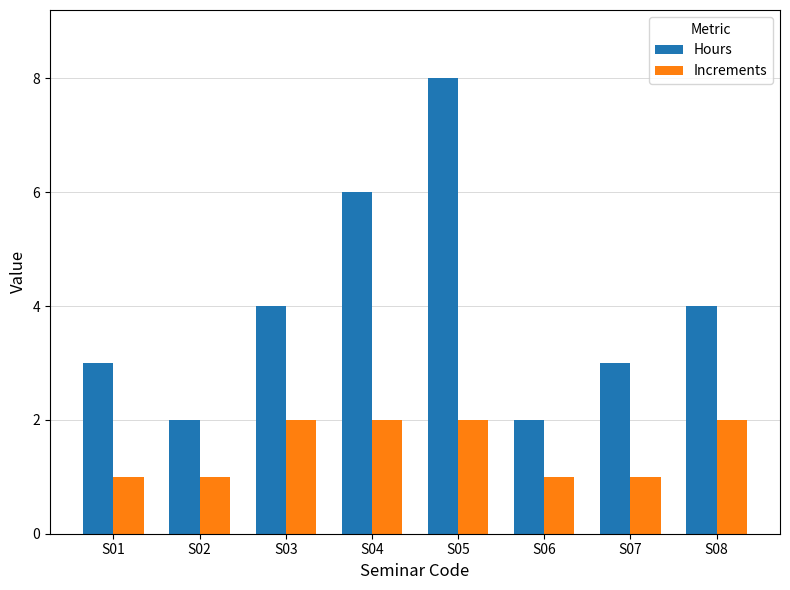

What is the value of the Hours bar at the 6th from the left?

2